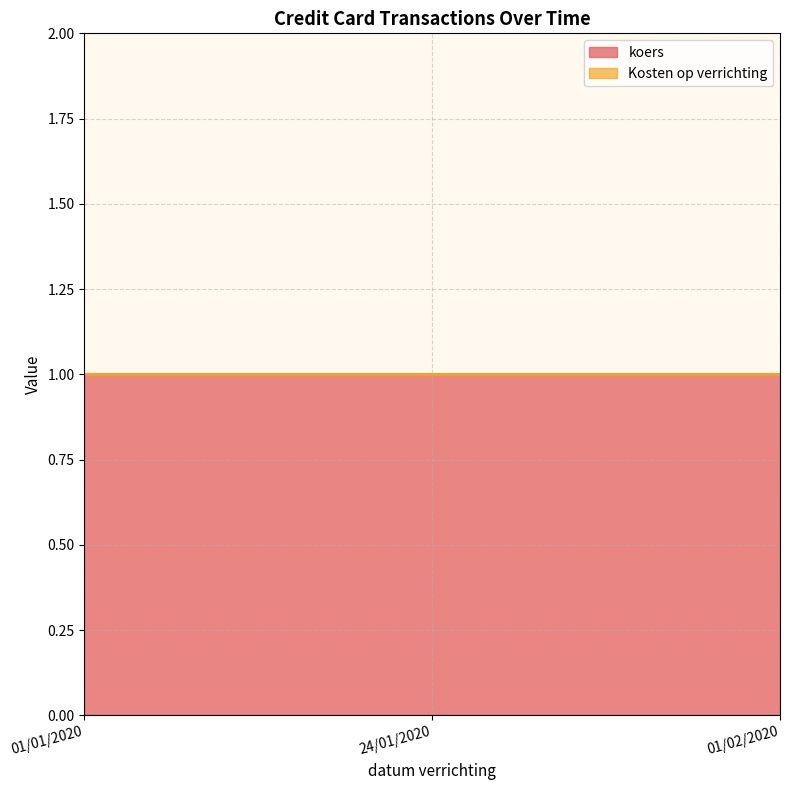

Reading left to right, list all the values displayed in this chart.

koers: 1	1	1
Kosten op verrichting: 0	0	0